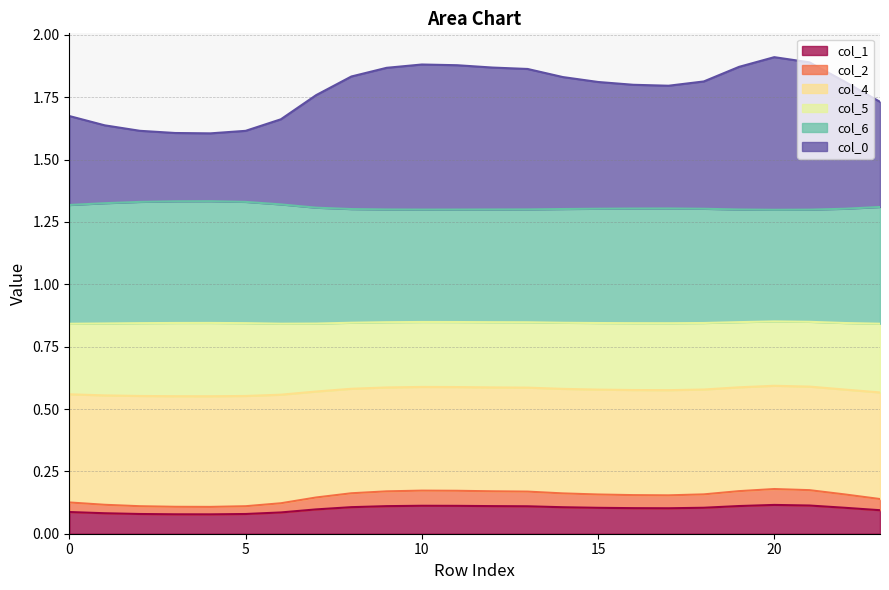

True or false: col_1 has a value of 0.0 at 5.

False